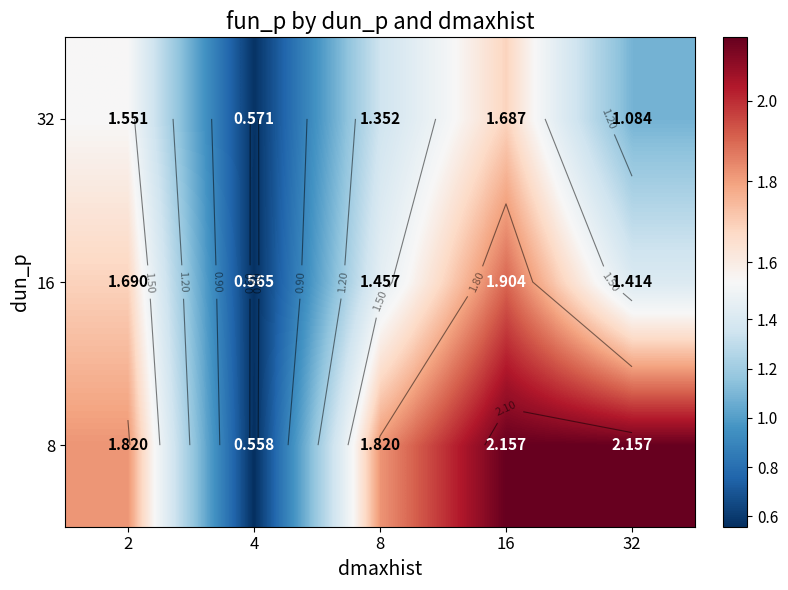

Which category has the lowest value across all series?

4